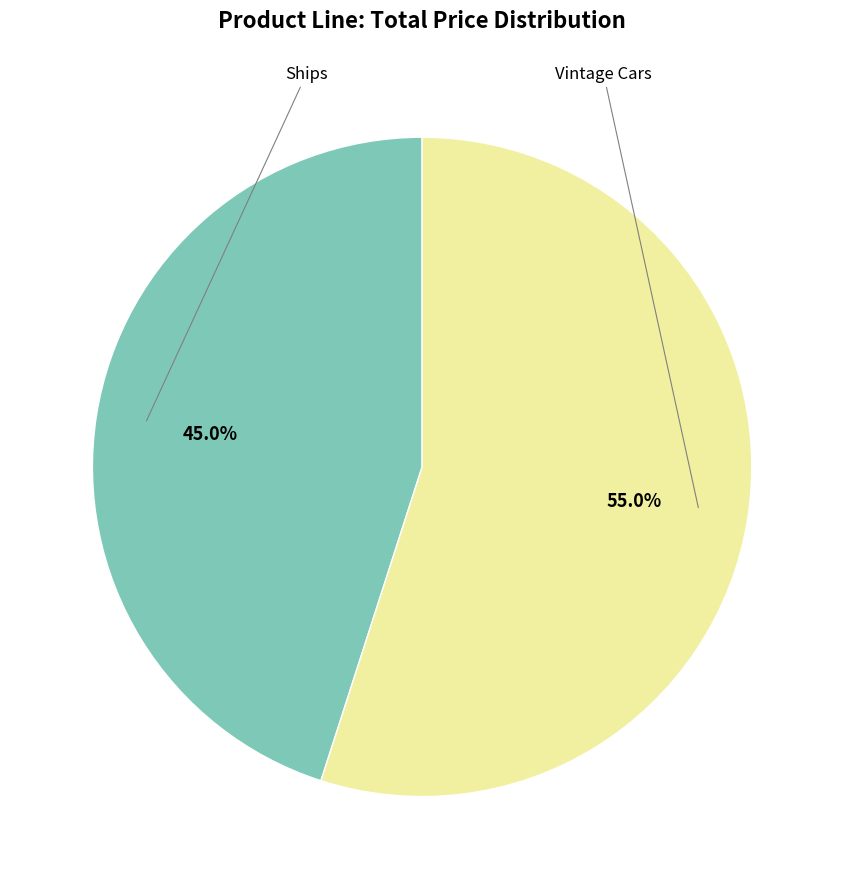

Is there any slice that represents more than half of the pie?

Yes